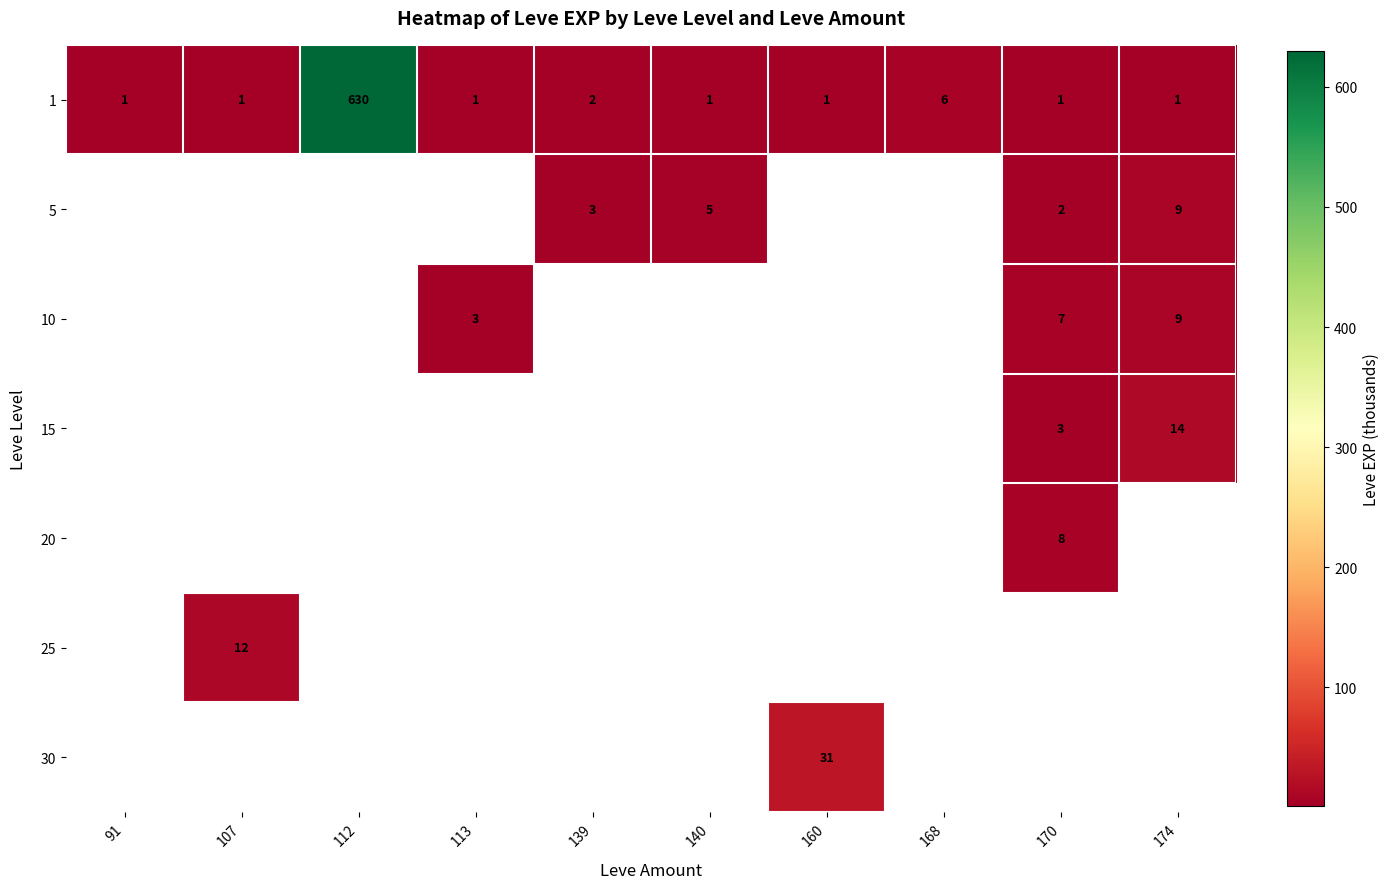

Count the number of data series in this chart.

7